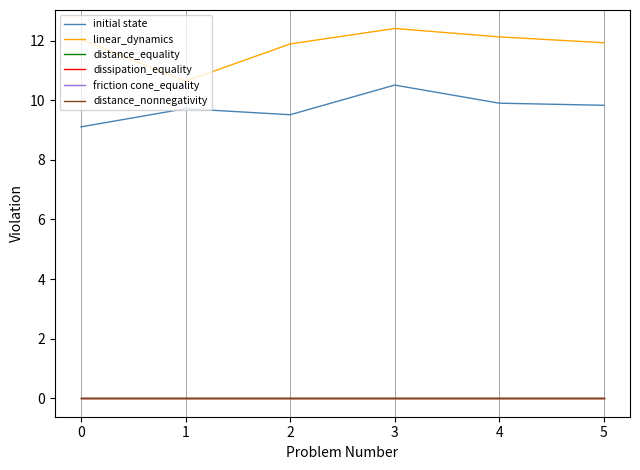

Reading left to right, what are all the values shown in this chart?

initial state: 0=9.1	1=9.7	2=9.5	3=10.5	4=9.9	5=9.8
linear_dynamics: 0=12.0	1=10.6	2=11.9	3=12.4	4=12.1	5=11.9
distance_equality: 0=0.0	1=0.0	2=0.0	3=0.0	4=0.0	5=0.0
dissipation_equality: 0=0.0	1=0.0	2=0.0	3=0.0	4=0.0	5=0.0
friction cone_equality: 0=0.0	1=0.0	2=0.0	3=0.0	4=0.0	5=0.0
distance_nonnegativity: 0=0.0	1=0.0	2=0.0	3=0.0	4=0.0	5=0.0